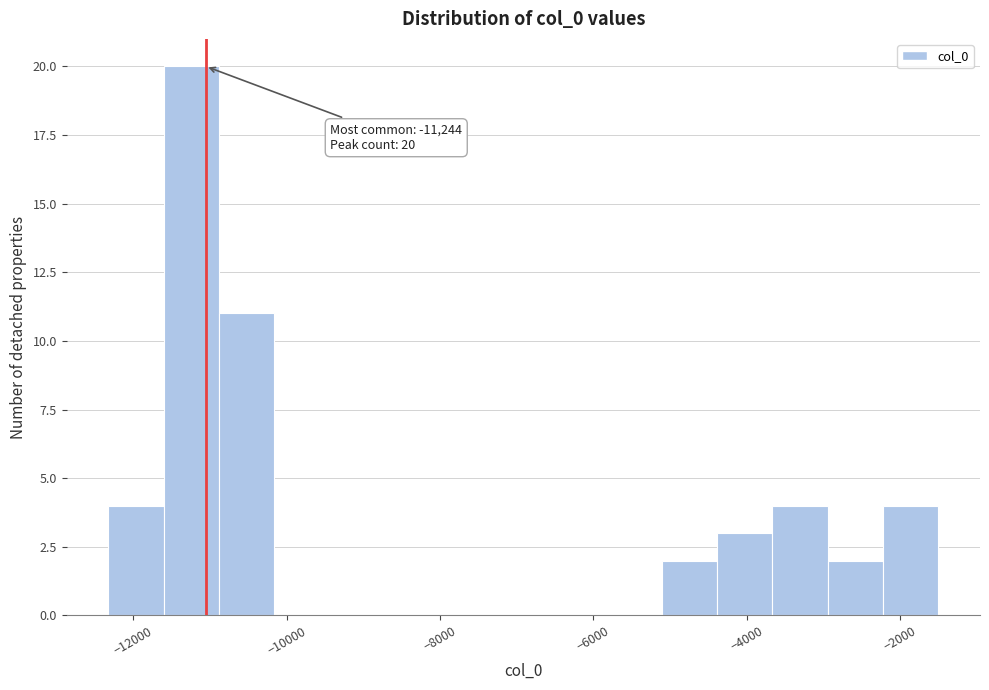

Read against the x-axis, roughly where is the centre of the tallest bar?

-11200